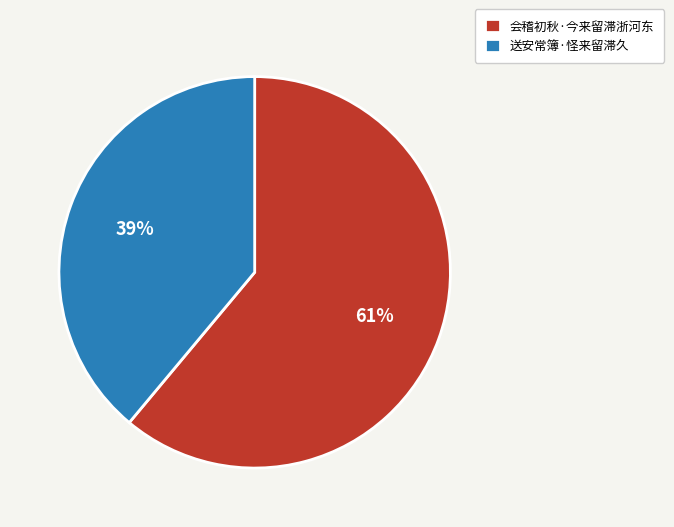

Approximately how many times larger is the value at 会稽初秋·今来留滞浙河东 compared to 送安常簿·怪来留滞久?

1.6